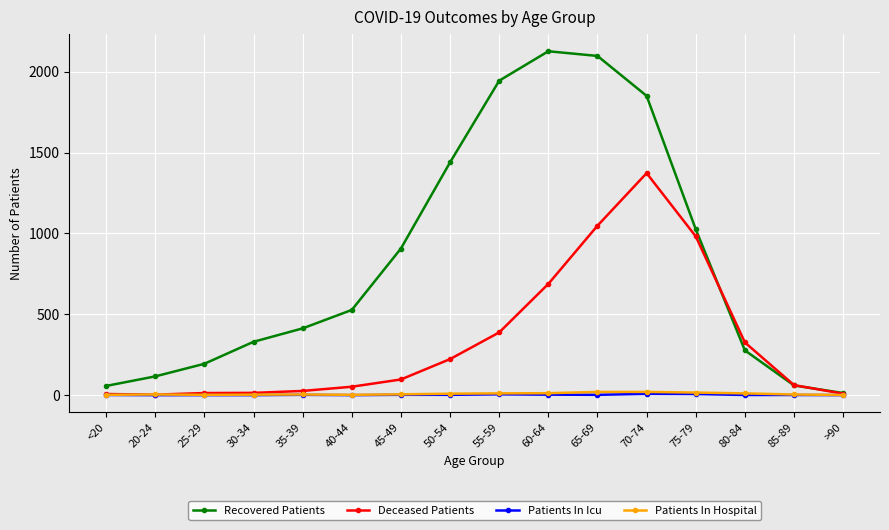

Count the Patients In Icu values in the range 0 to 3.

13